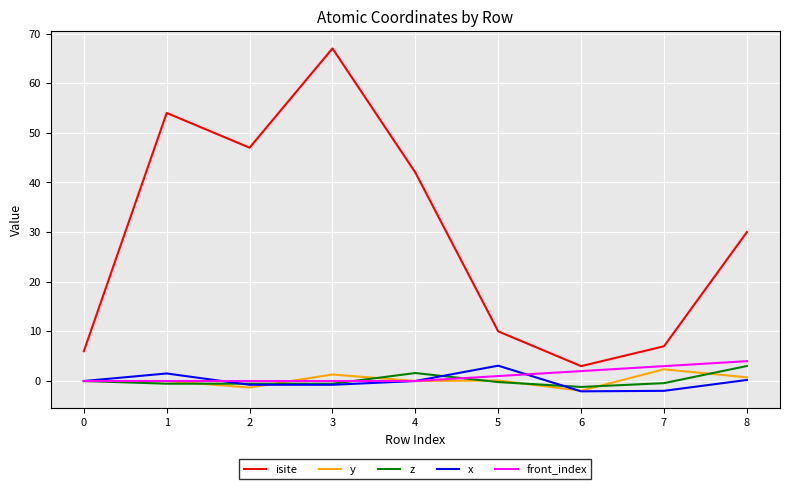

What is the difference between the second highest and second lowest values in the front_index series?

3.0